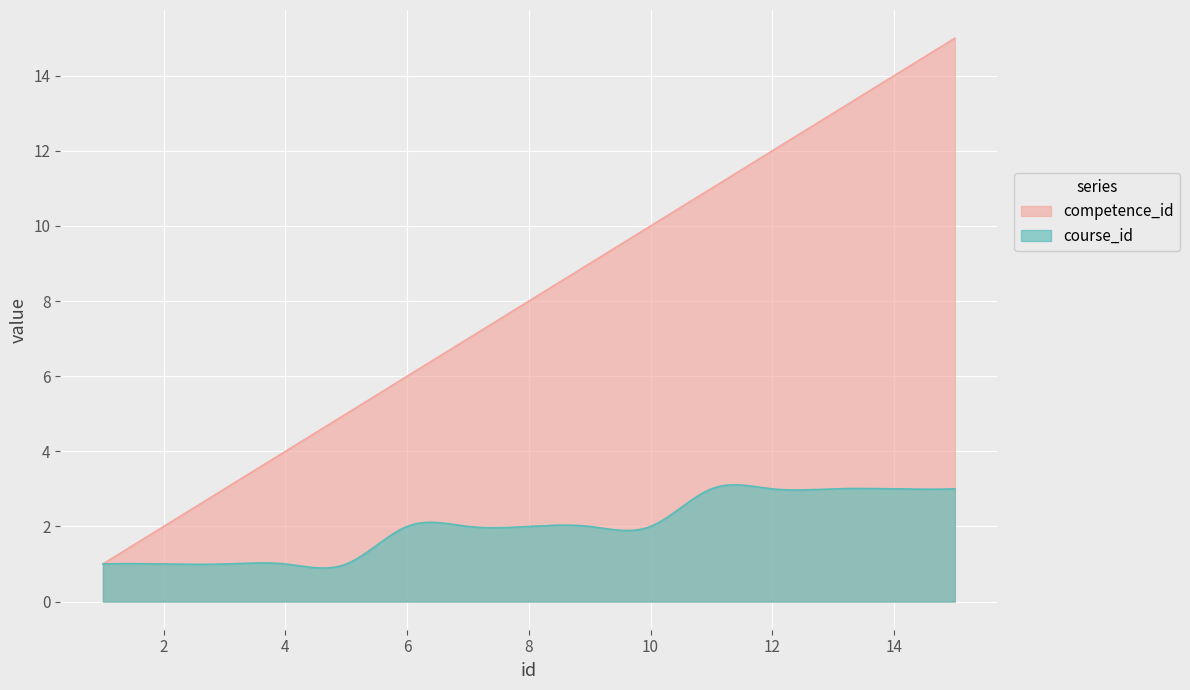

Which category has the lowest value in the competence_id series?

1